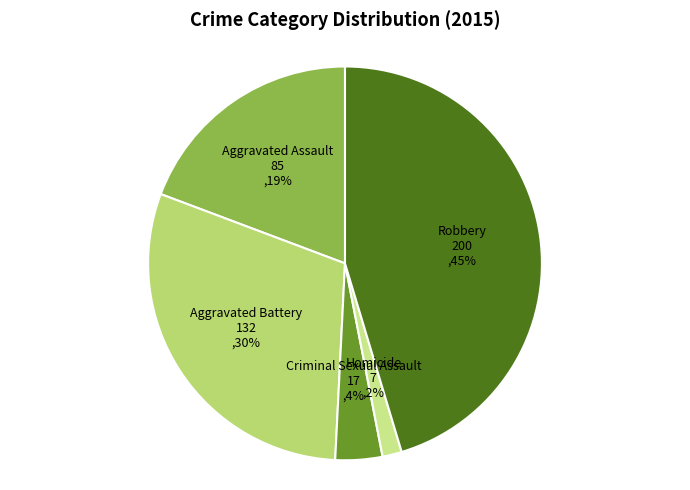

To the nearest percent, what is the difference between the Criminal Sexual Assault and Aggravated Assault slice percentages?

15%